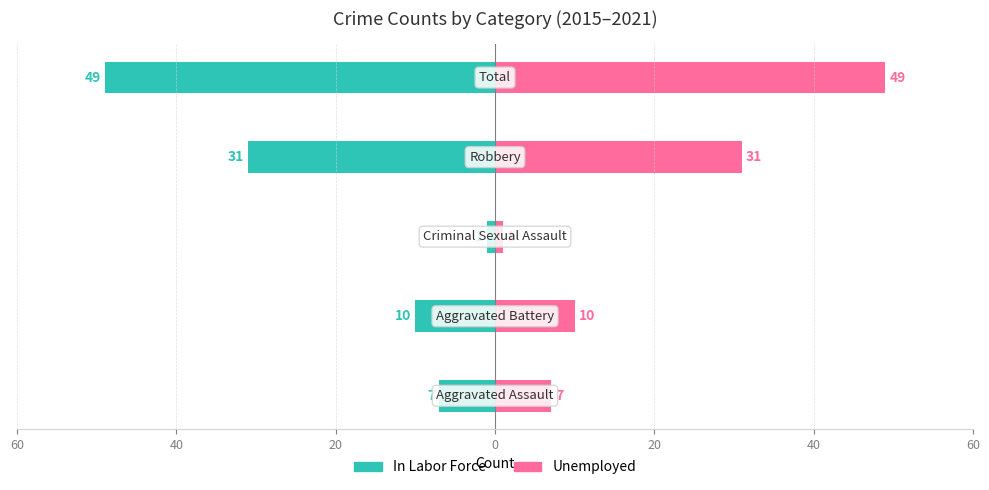

How many categories are shown in the chart?

5